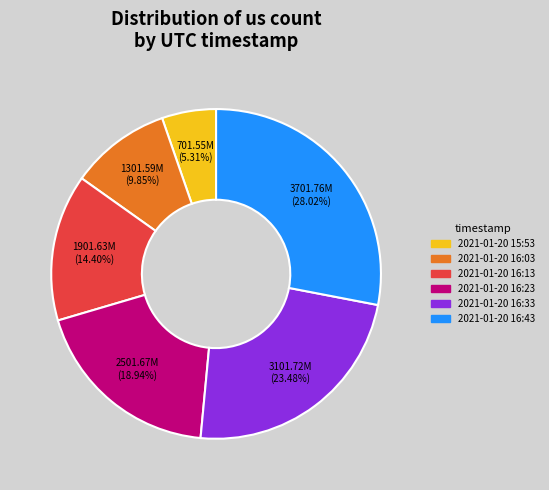

What percentage is the 2021-01-20 16:03 slice, to the nearest percent?

10%